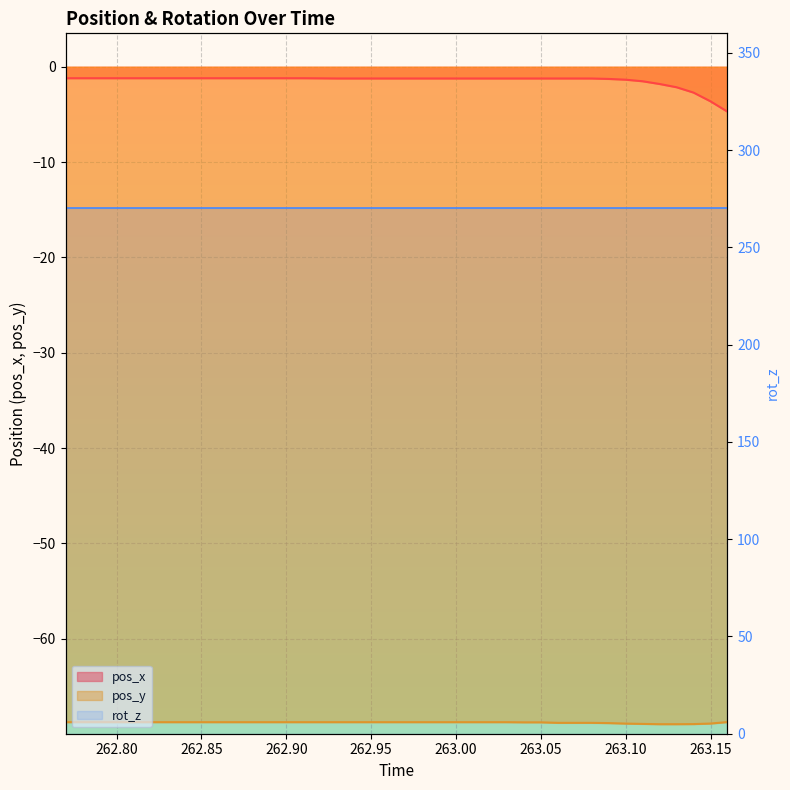

True or false: pos_y has a value of -29.8 at 19.

False